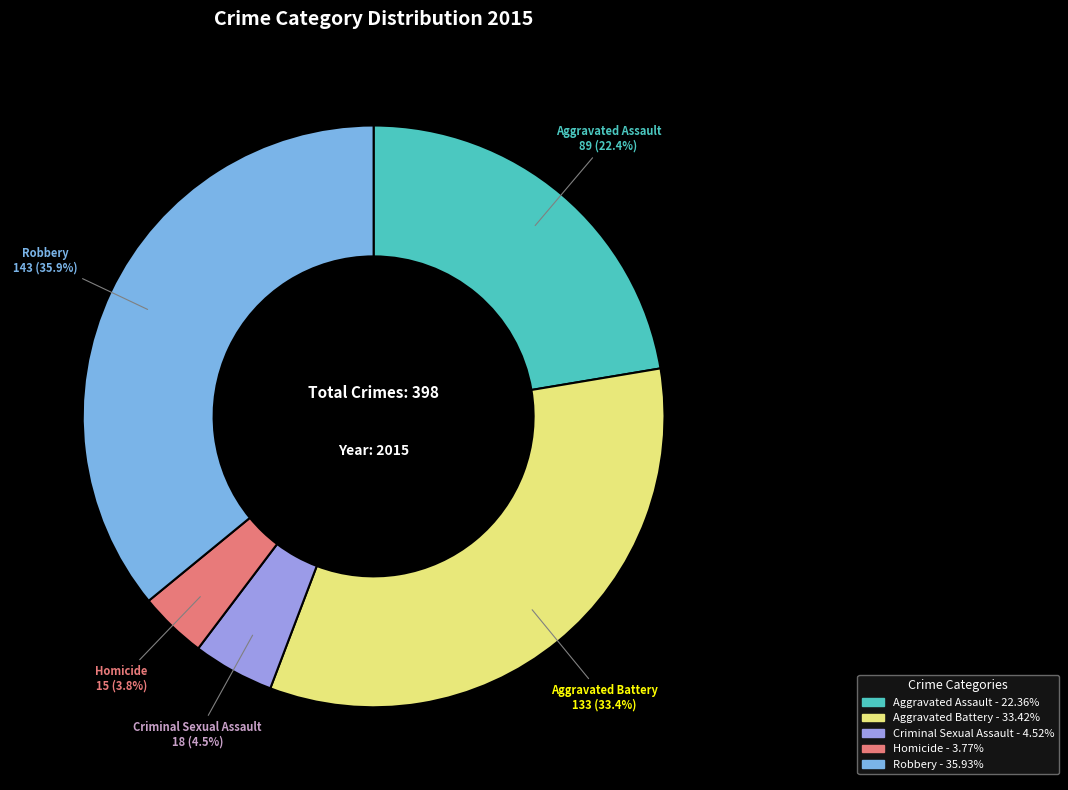

Which slice is the smallest?

Homicide